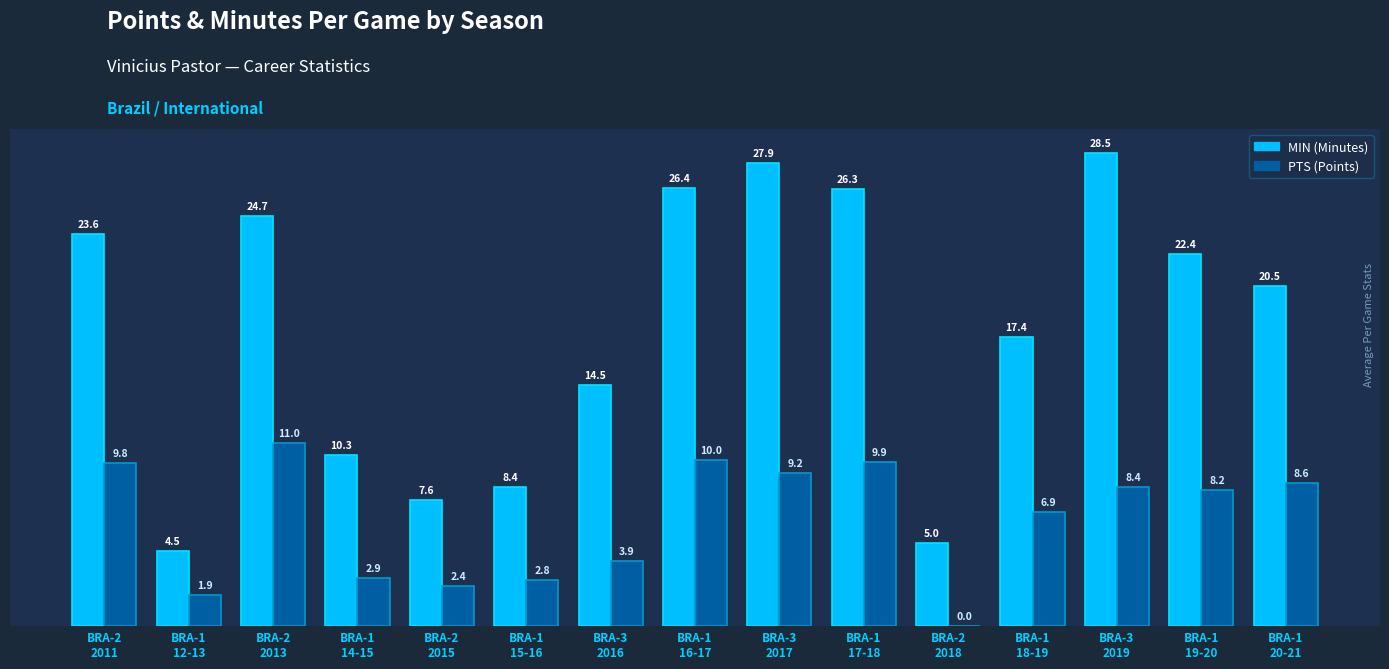

Are the bars grouped side by side (vs. stacked)?

Yes